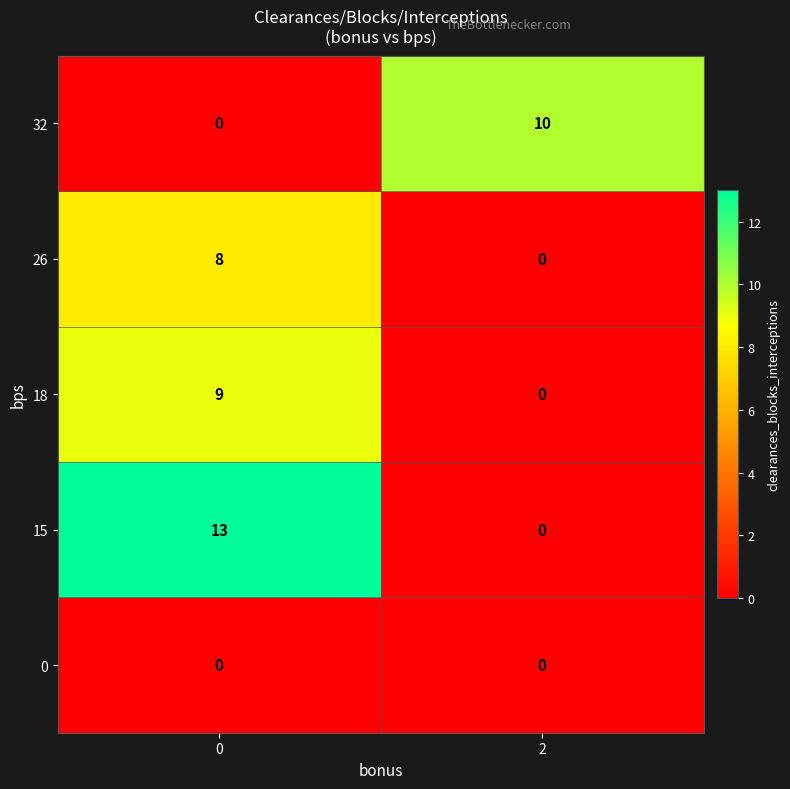

What value does the 15 series have at 0, to the nearest 5?

15